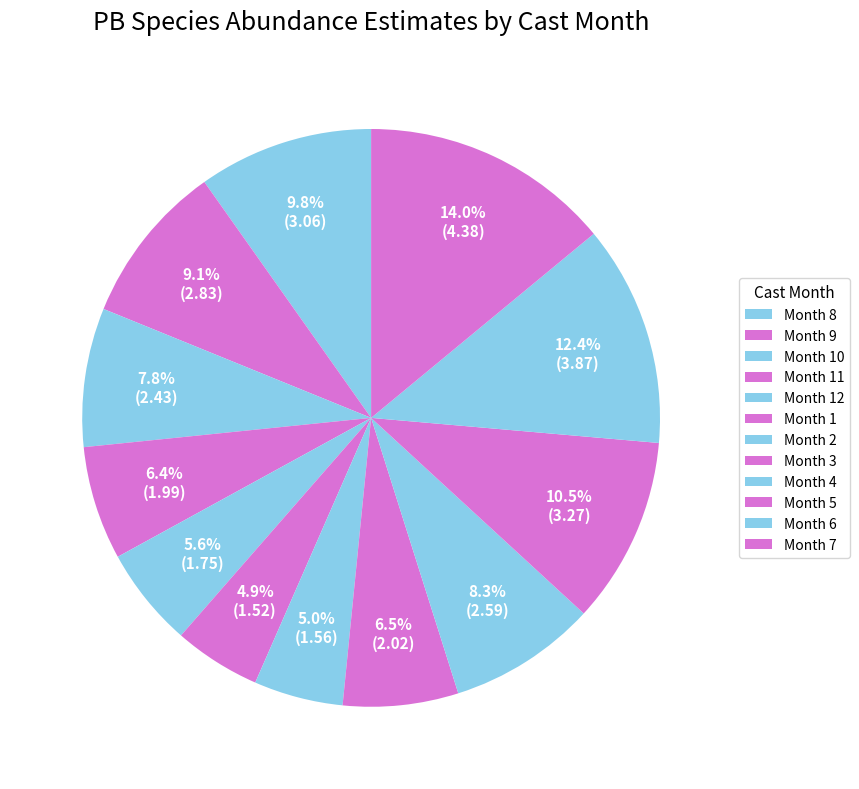

How many segments does this pie chart have?

12